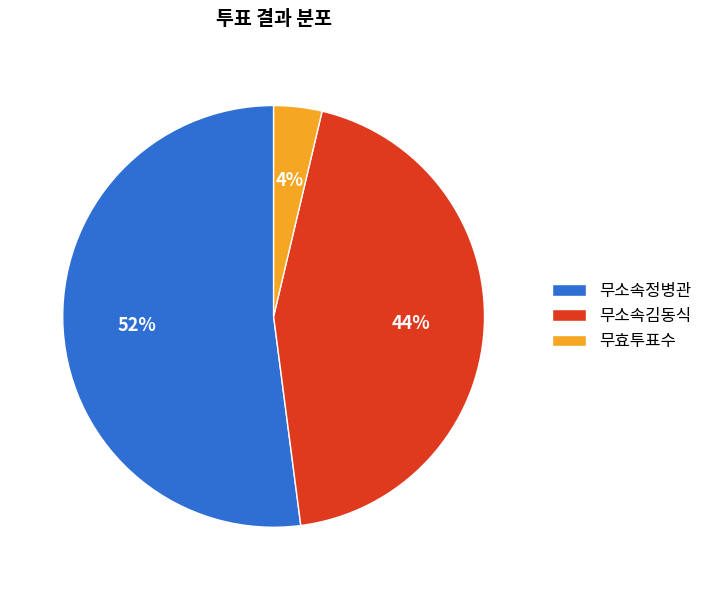

Which slice represents more than half of the pie?

무소속정병관